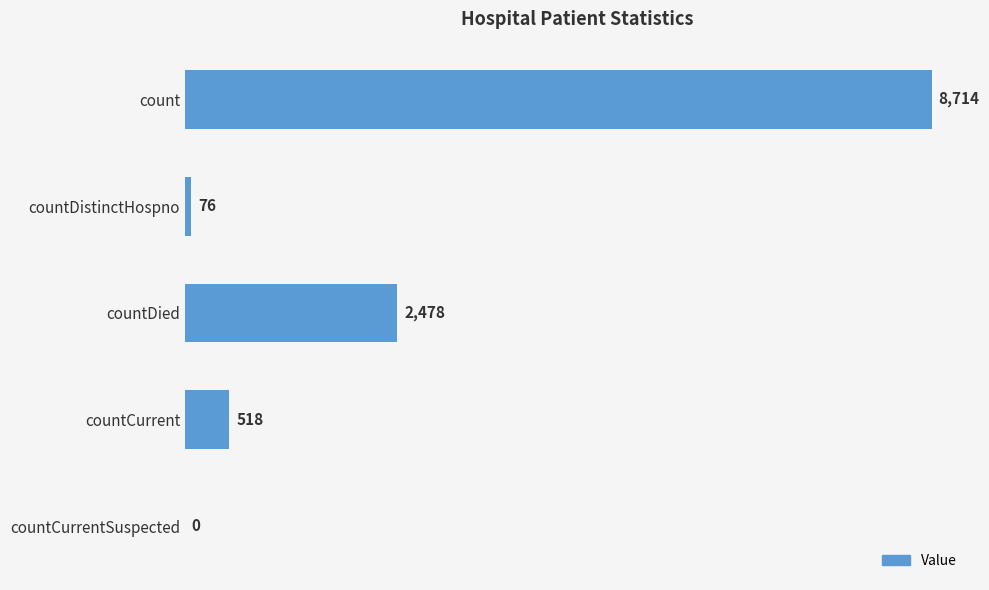

Does the chart contain stacked bars?

No